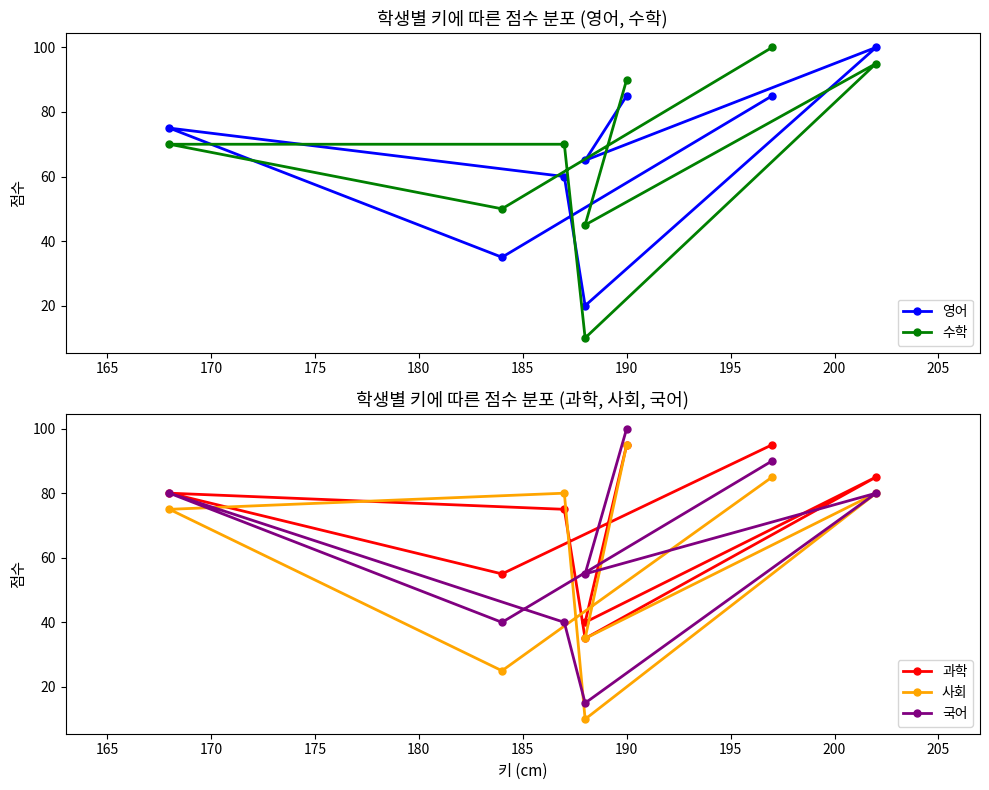

How many categories are shown in the chart?

8